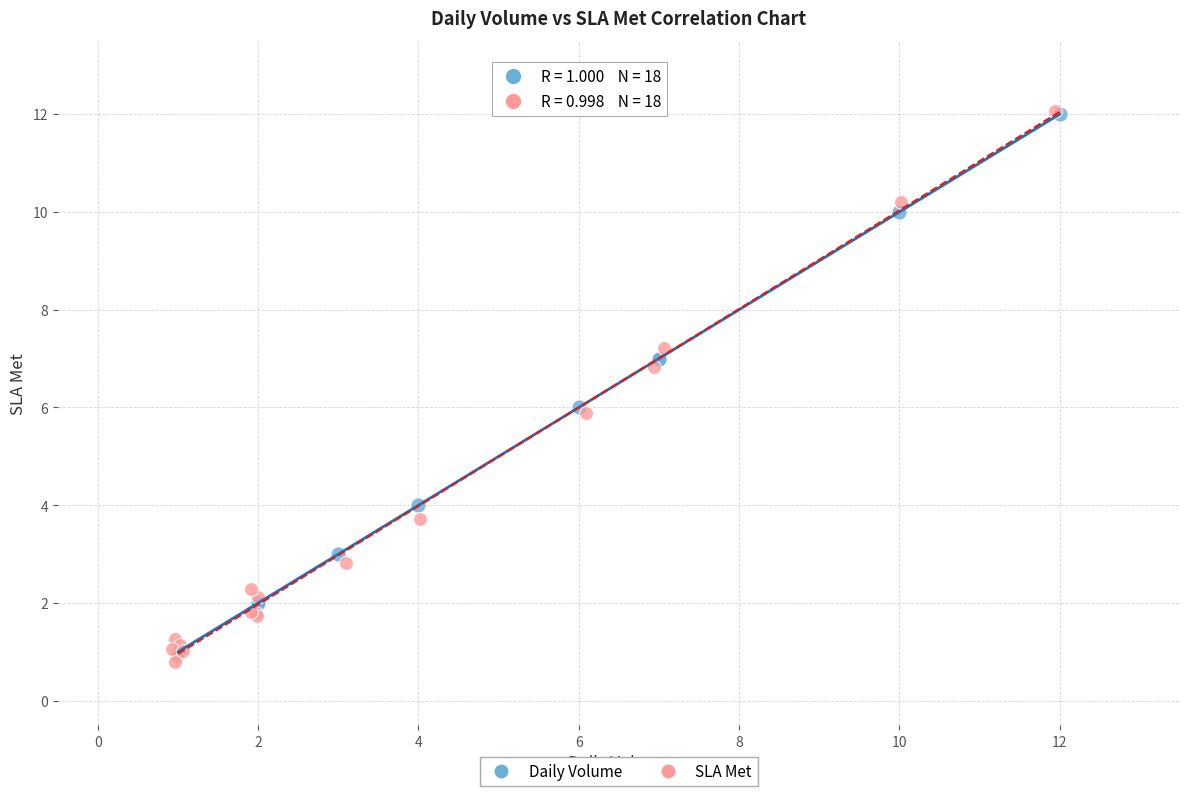

Which series has the widest spread of Y values?

SLA Met